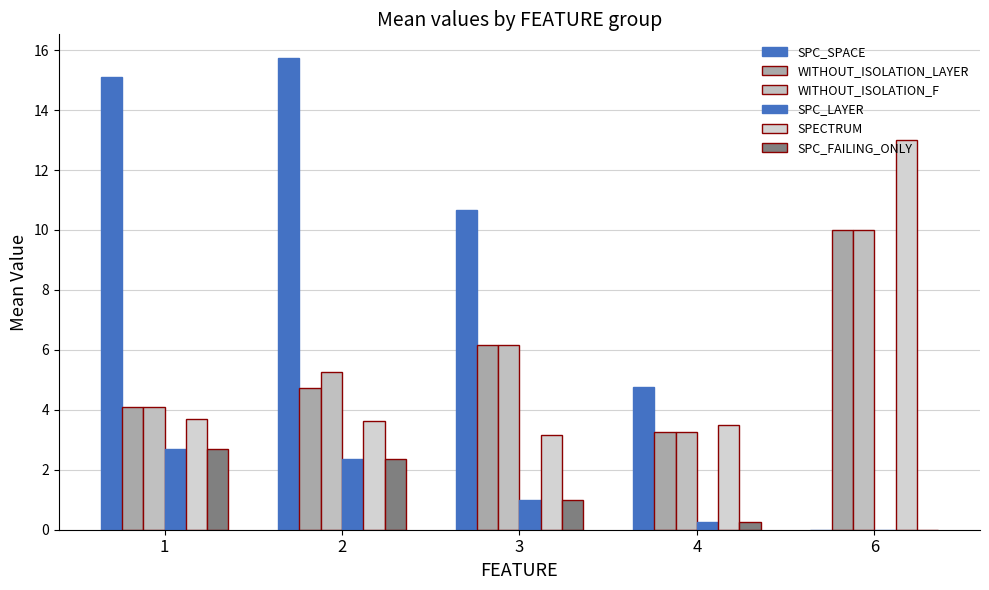

True or false: SPC_LAYER has a value of 4.1 at 1.

False